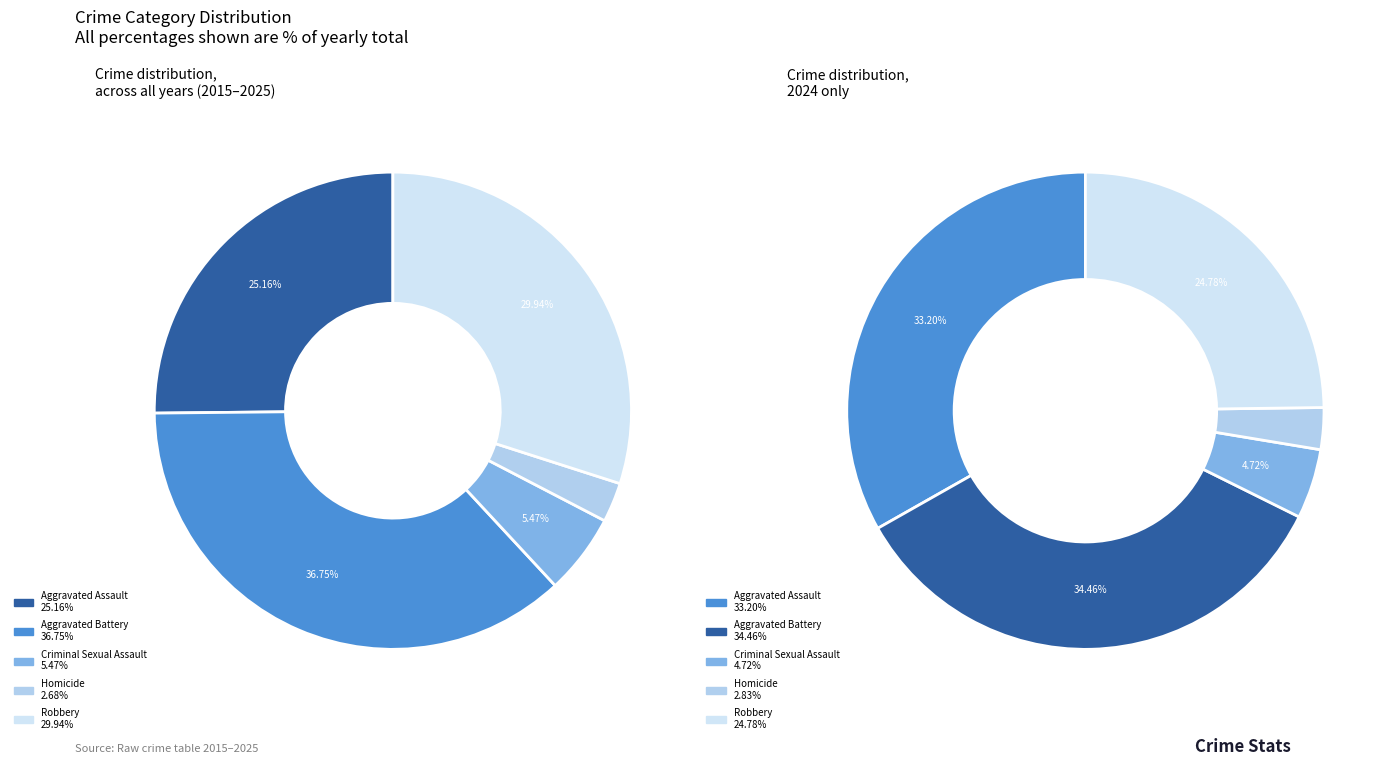

Approximately how many times larger is the value at Criminal Sexual Assault compared to Homicide?

1.7